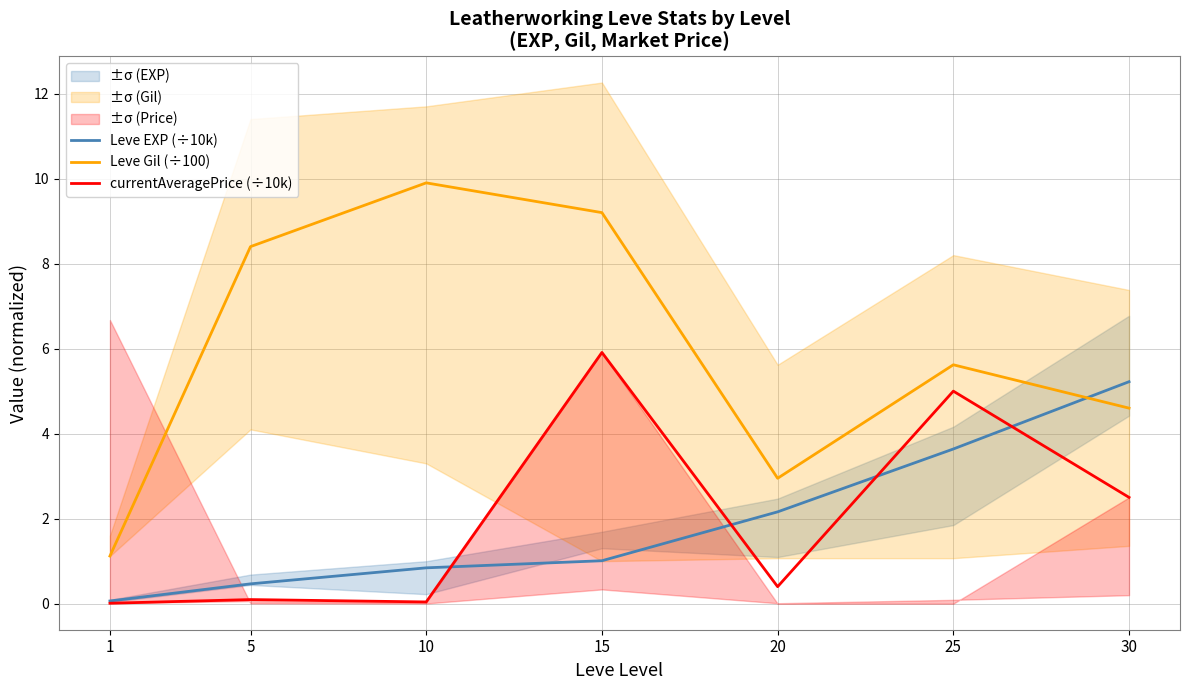

Which series changed the most between 1 and 10?

Leve Gil (÷100)